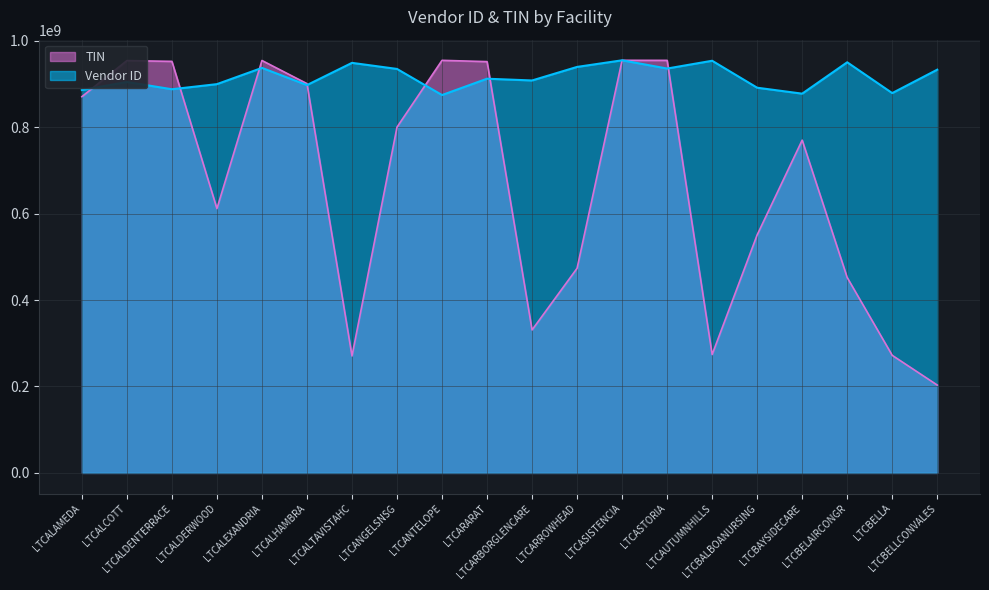

At which category is the sum across all series the highest?

LTCASISTENCIA